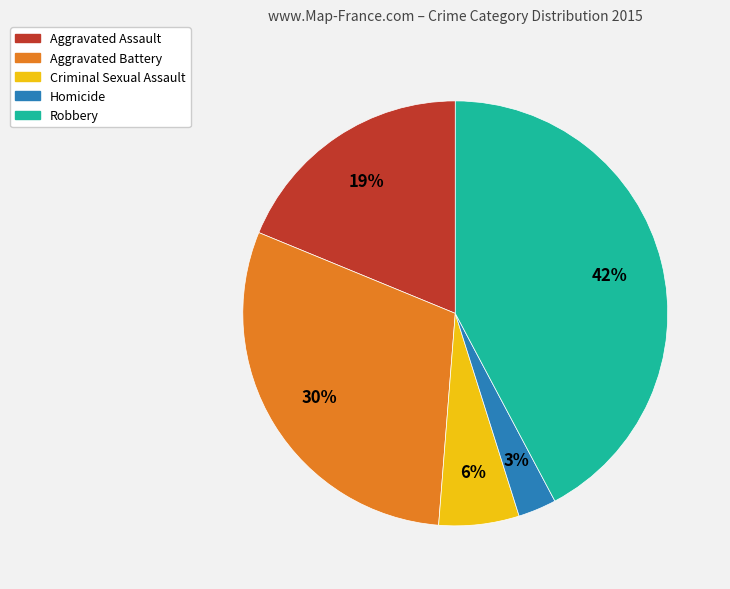

Does any single category account for the majority?

No